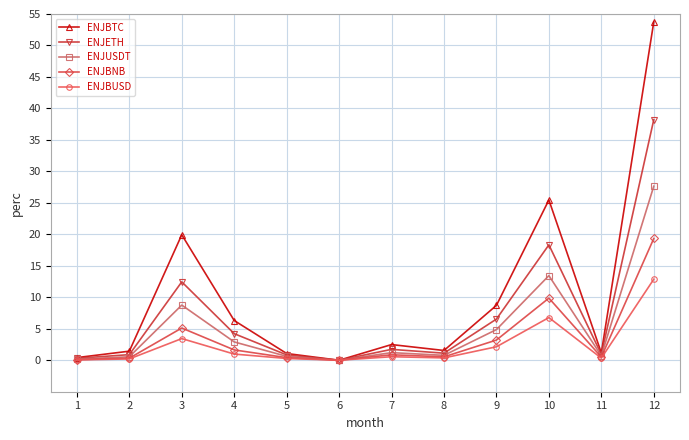

True or false: ENJBNB has a value of 19.3 at 12.

True